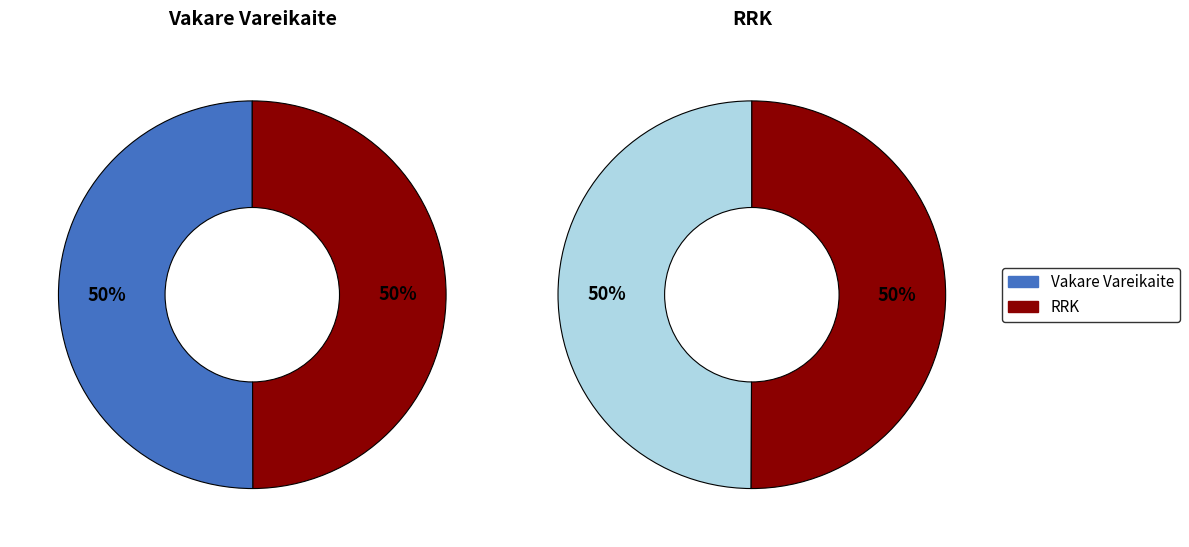

Is it true that Vakare Vareikaite is 50% of the pie?

True